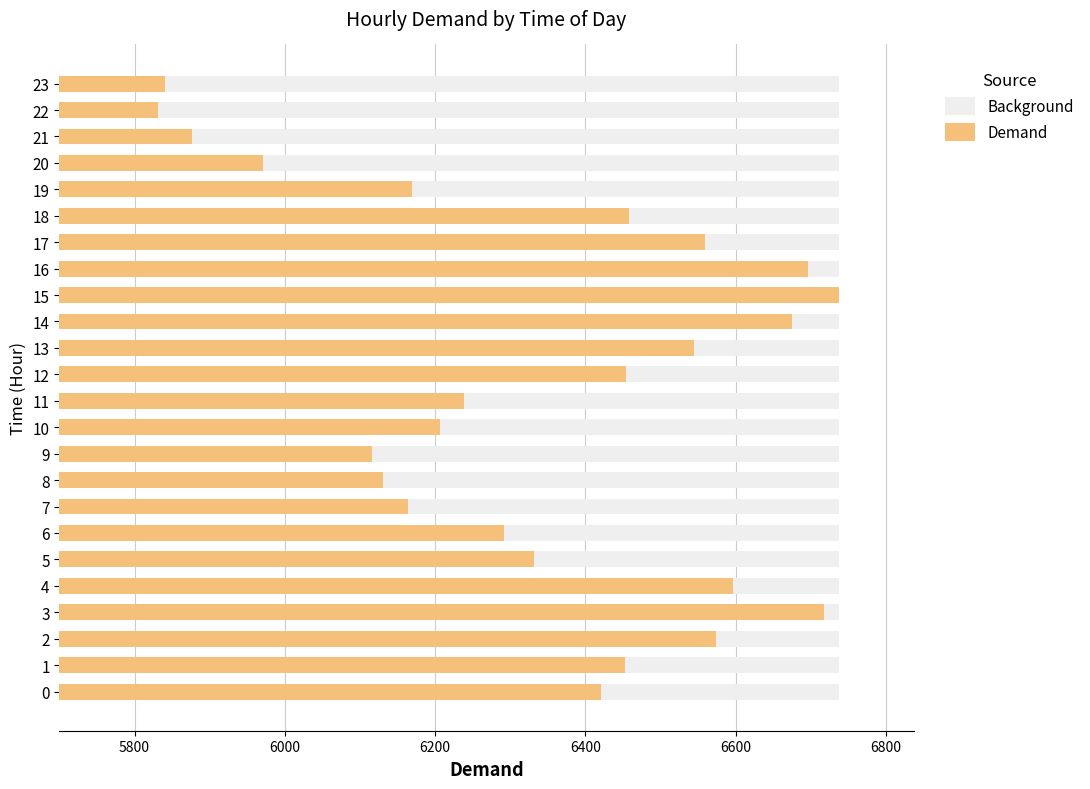

What are all the series names shown in the legend?

Background, Demand